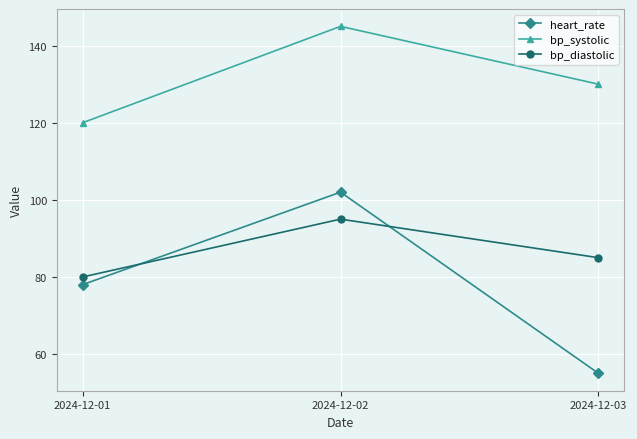

Rank the series by their average value, from highest to lowest.

bp_systolic, bp_diastolic, heart_rate